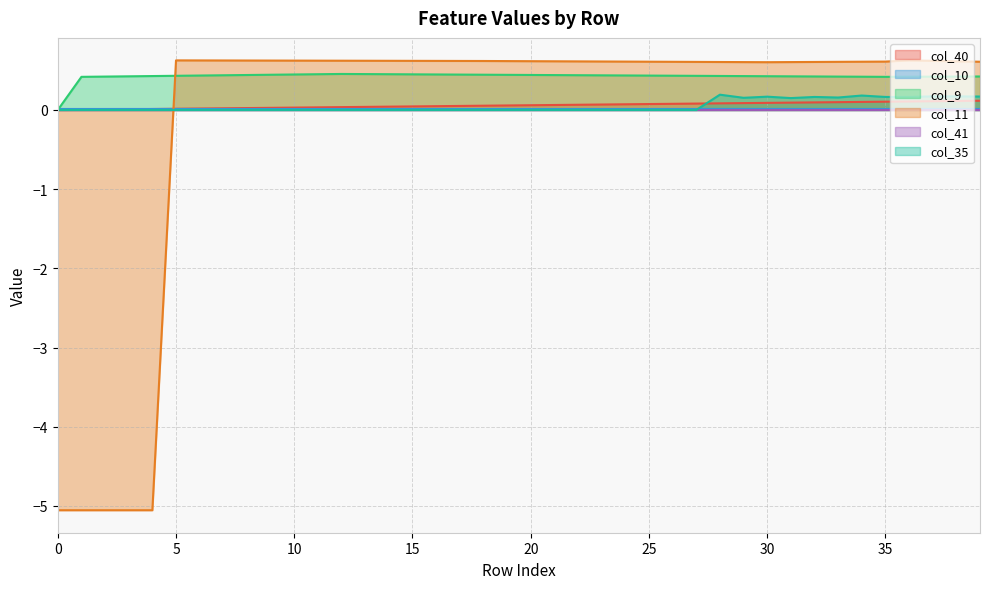

What is the total value across all series at 19?

1.1